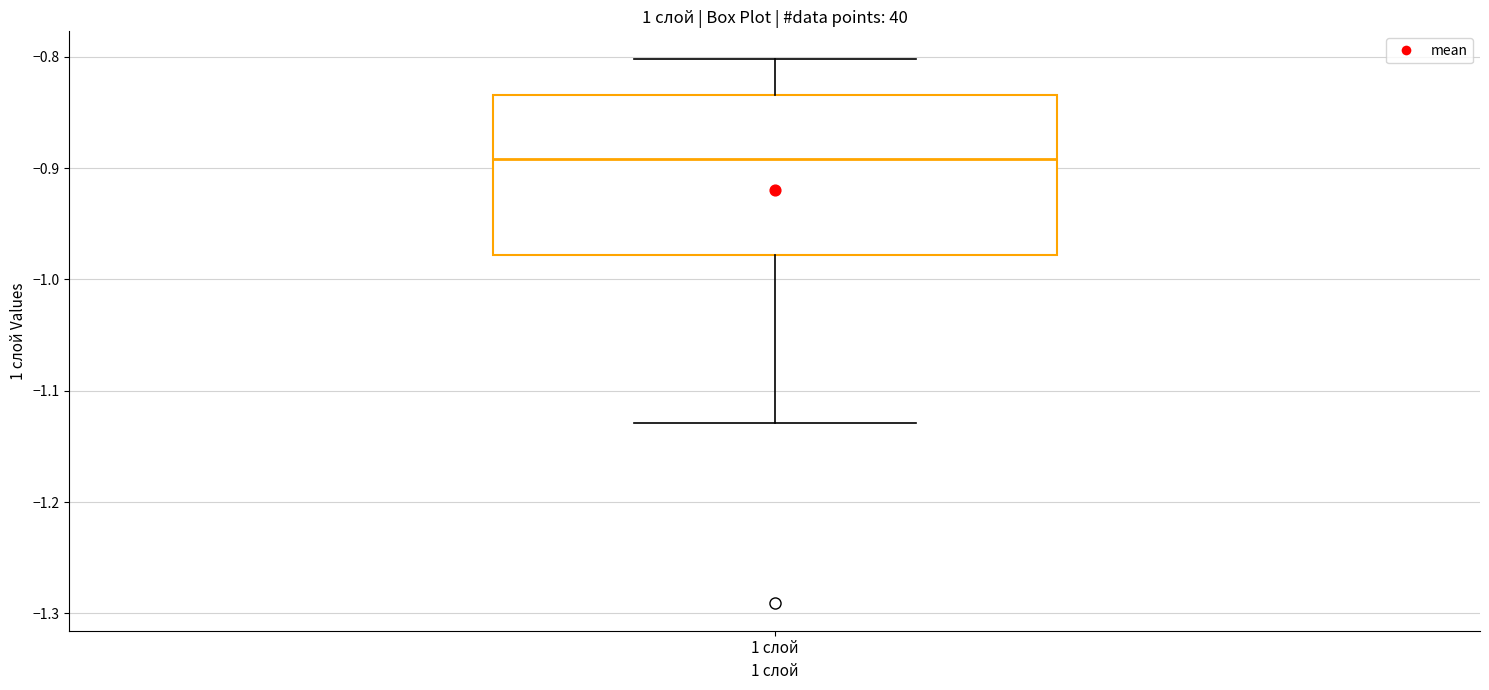

Transcribe this box plot: give where the median line is, the range the box spans, and where the two whiskers end, as read against the y-axis. The values are not printed on the chart, so give them approximately, as read against the axis.

median -0.89, box -0.98 to -0.83, whiskers -1.13 to -0.80